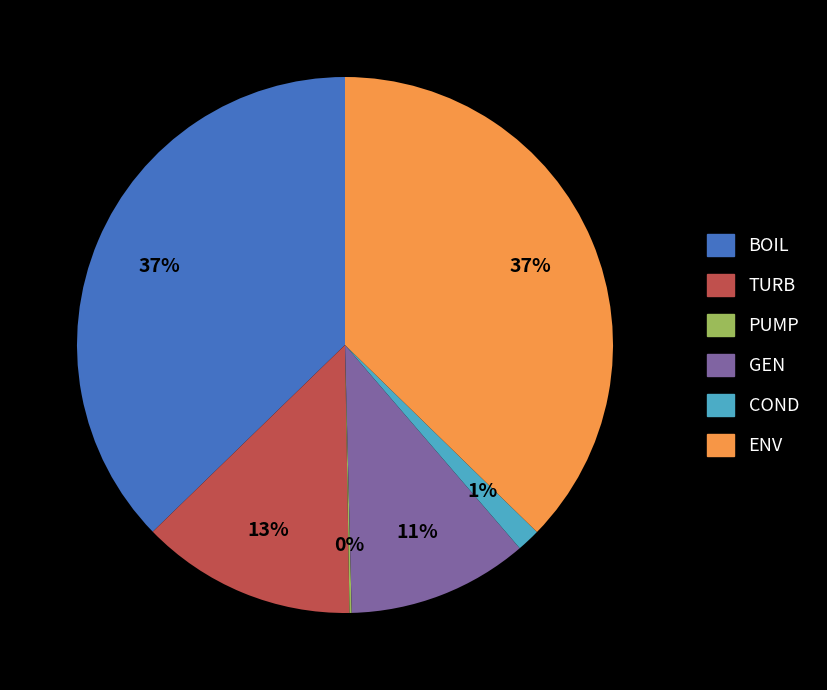

True or false: ENV accounts for 37% of the total.

True